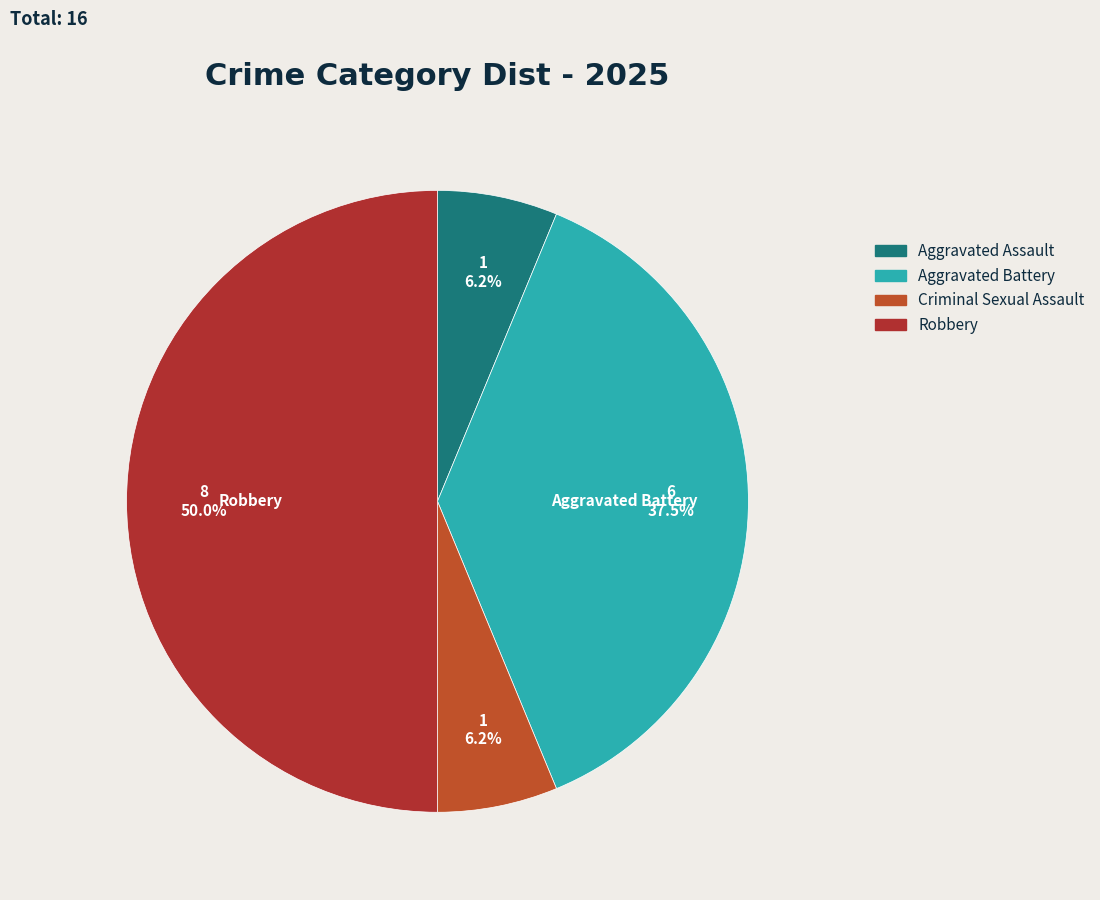

Which category has the biggest portion of the pie?

Robbery